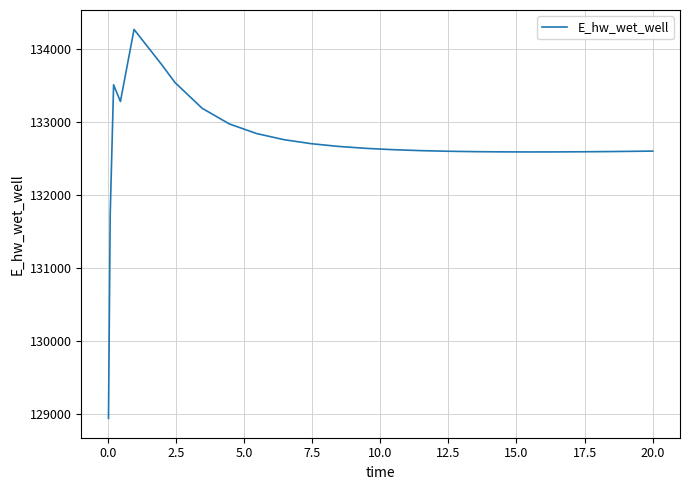

What is the difference between the maximum and minimum values?

5328.9